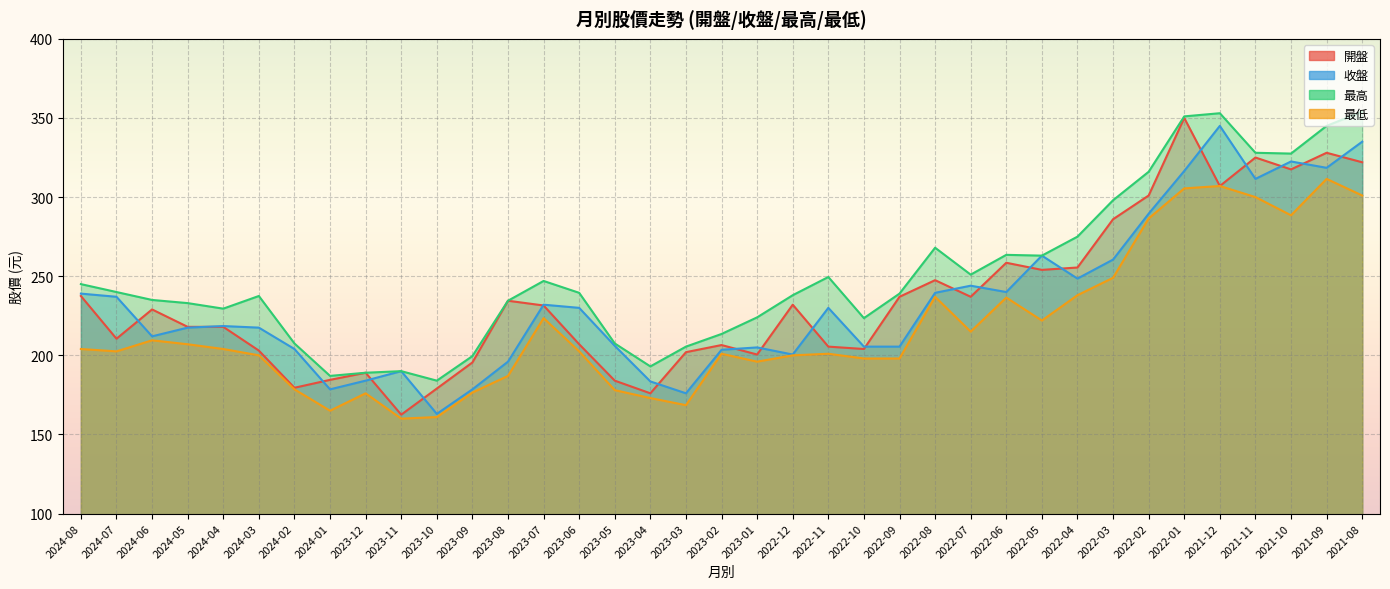

What is the difference between the maximum and minimum values in the 最高 series?

170.0